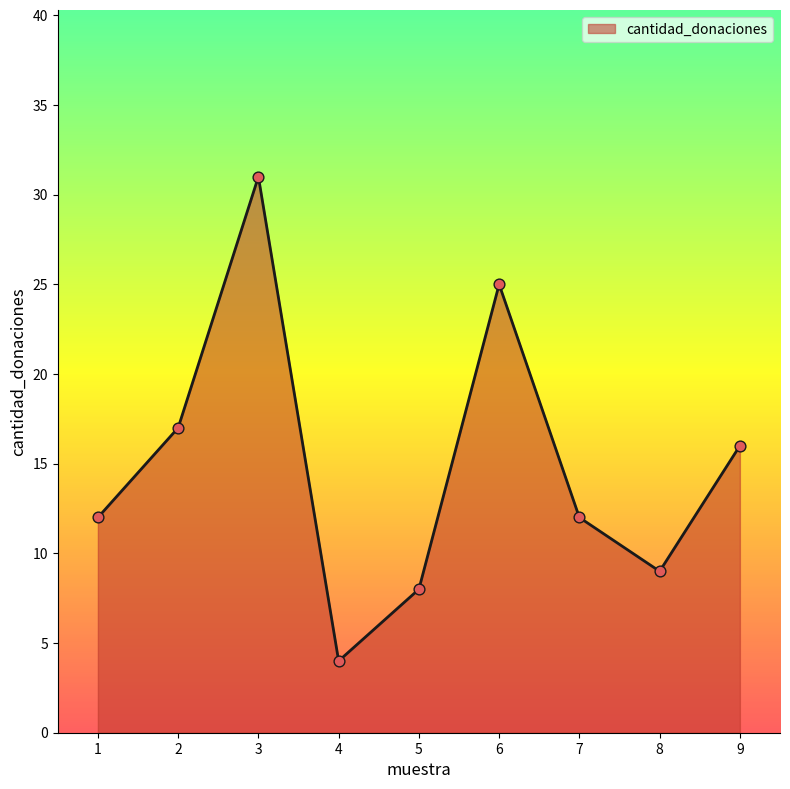

What is the change in value from 5 to 9?

+8